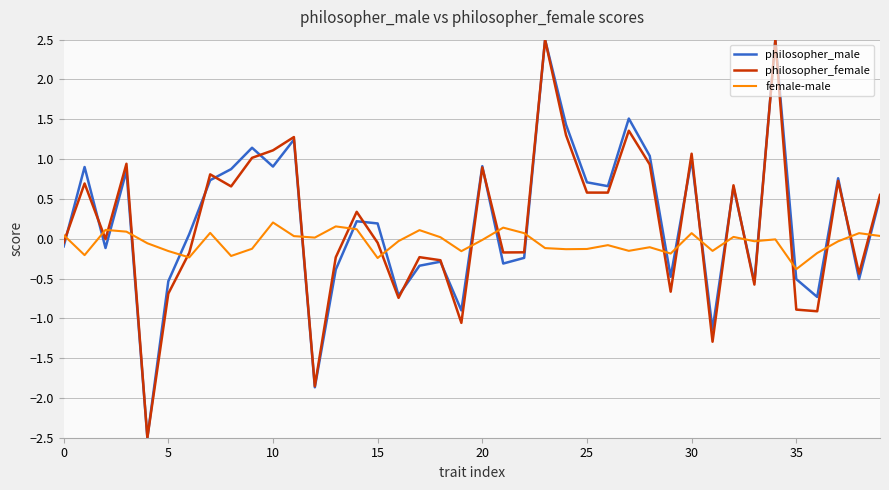

True or false: female-male and philosopher_female cross at least once.

True